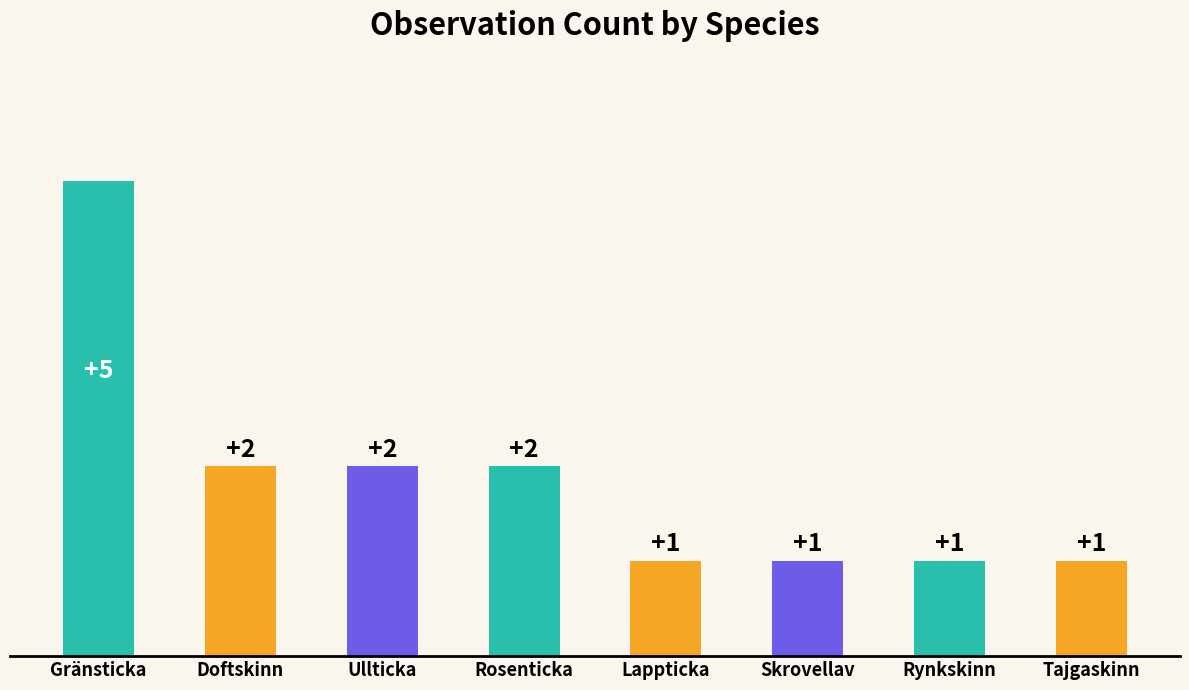

Which has a higher value, Skrovellav or Gränsticka?

Gränsticka